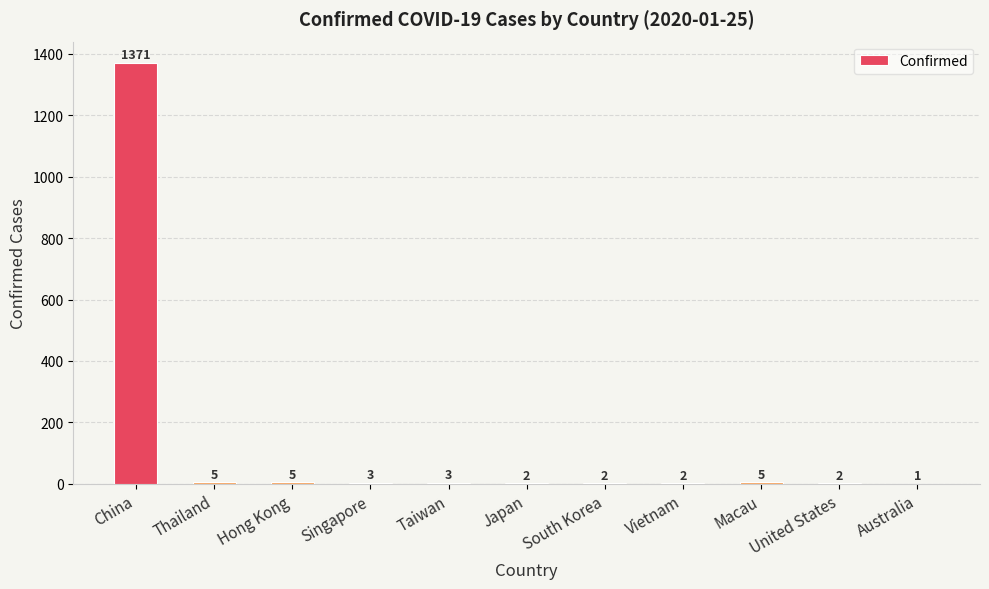

What is the sum of the values at Australia and Singapore?

4